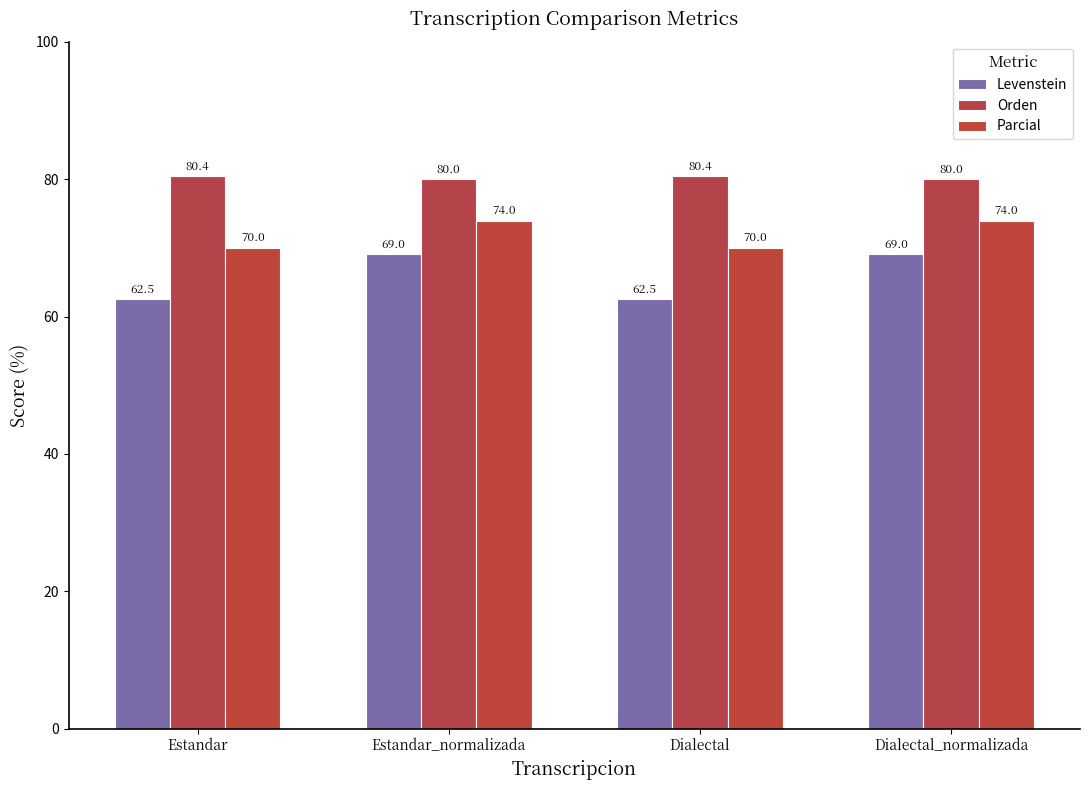

How many bars are there in total?

12